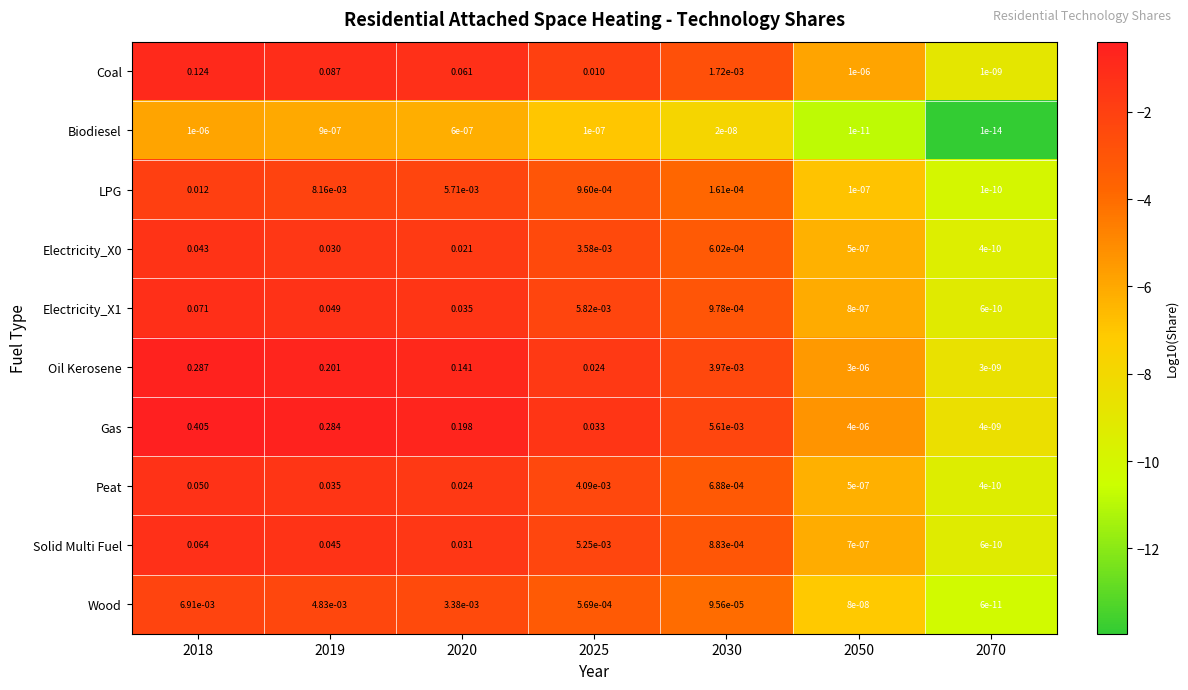

Which series changed the most between 2018 and 2050?

Gas